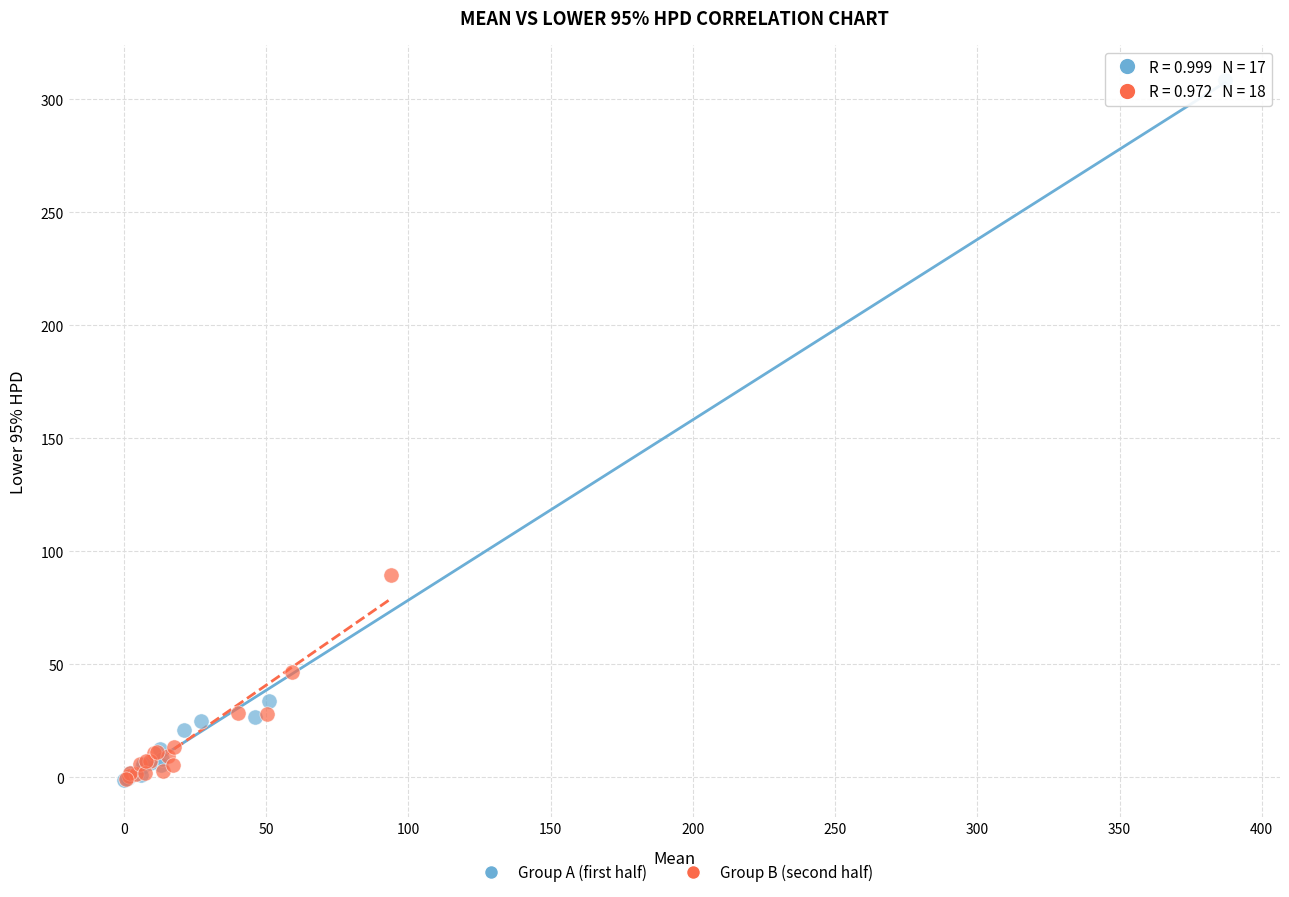

Which series contains the highest Y value?

Group A (first half)